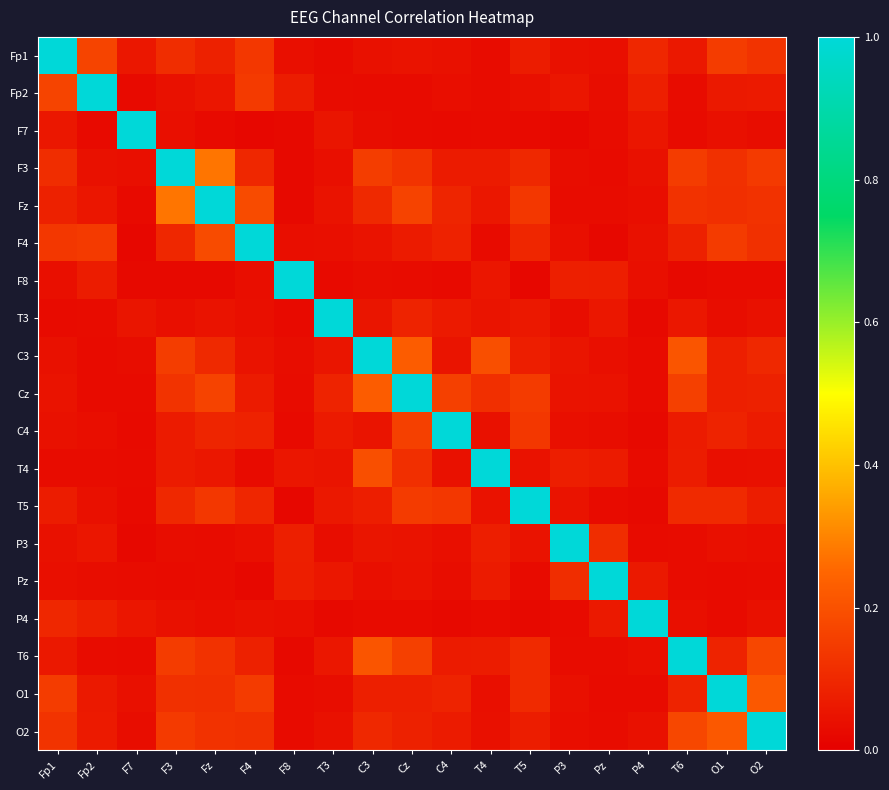

At Fp1, list the series in order from largest to smallest.

Fp1, Fp2, O1, F4, O2, F3, P4, Fz, T5, T6, F7, Cz, C4, C3, P3, F8, Pz, T4, T3